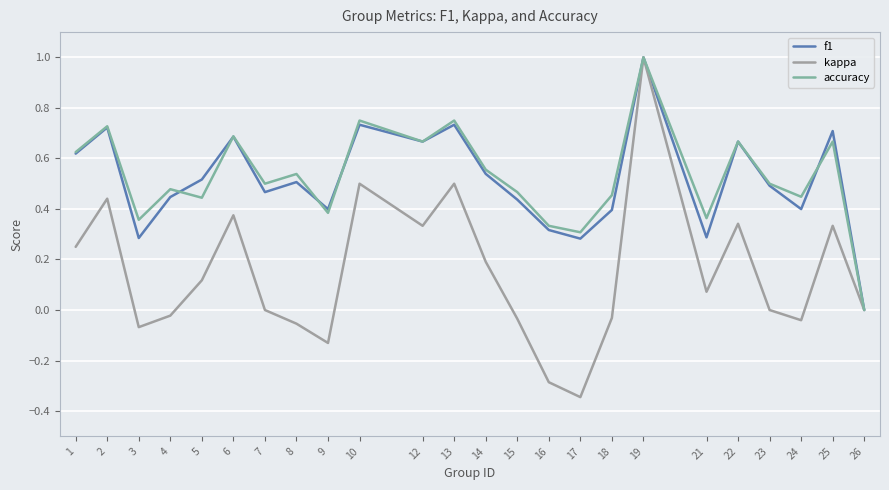

Does the chart have visible grid lines?

Yes